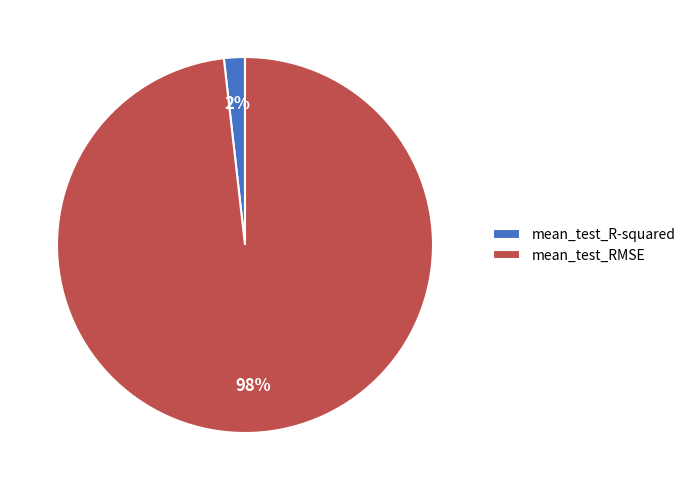

Between mean_test_RMSE and mean_test_R-squared, which is larger?

mean_test_RMSE